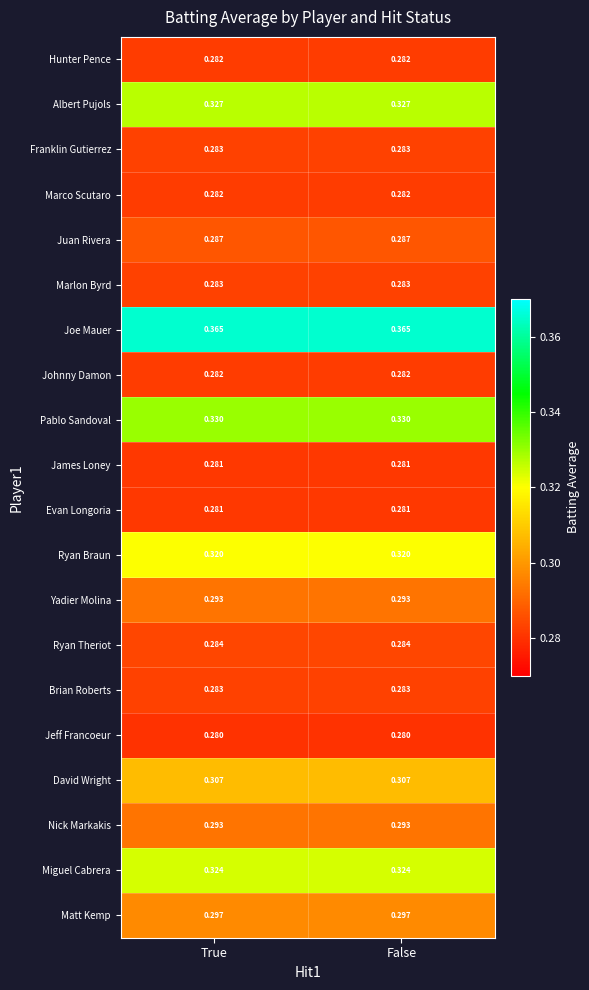

What is the spread (max minus min) of values at False?

0.1